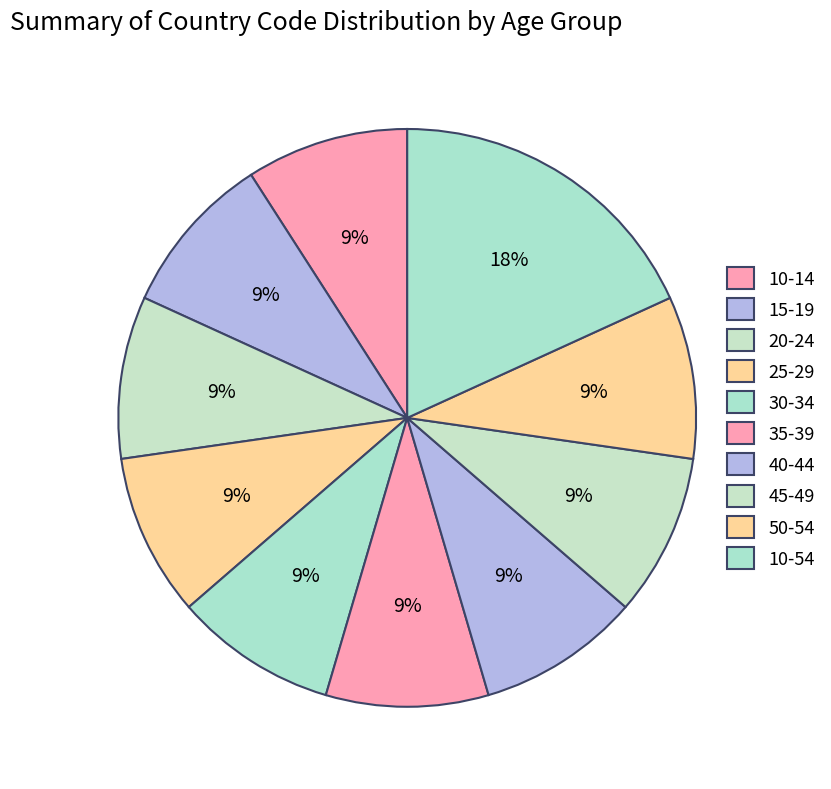

To the nearest percent, what is the average slice percentage?

10%